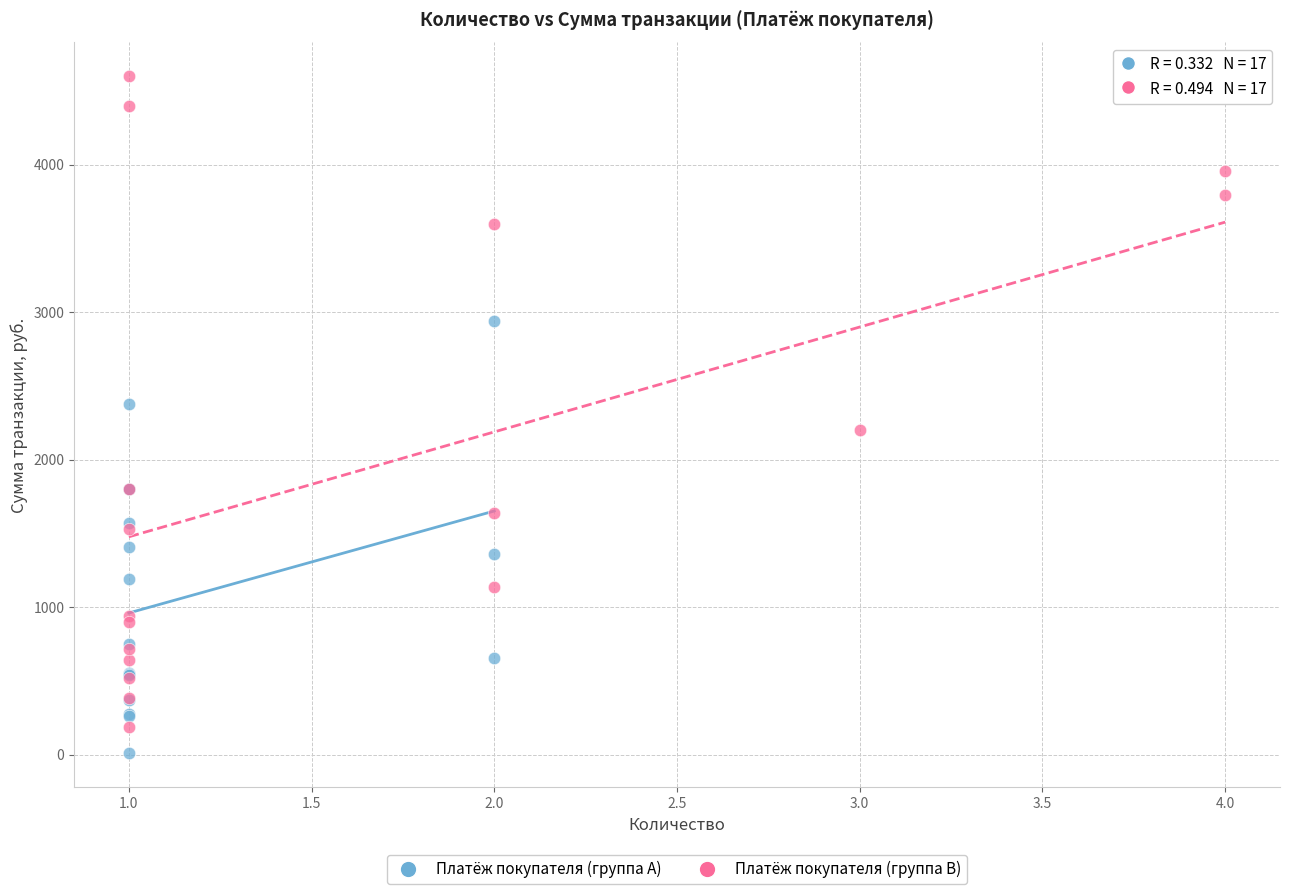

Which series reaches the maximum Y coordinate?

Платёж покупателя (группа B)